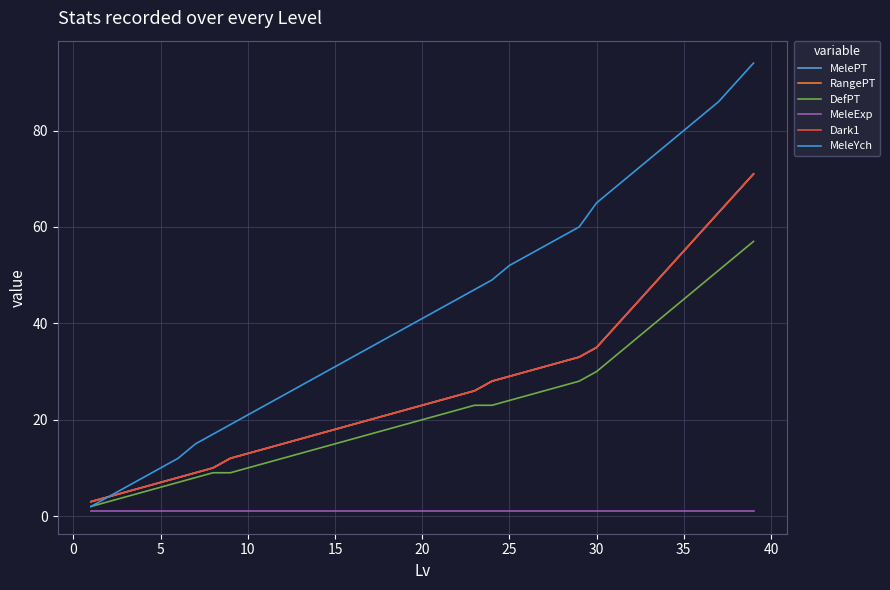

At how many categories does at least one series exceed 31?

24